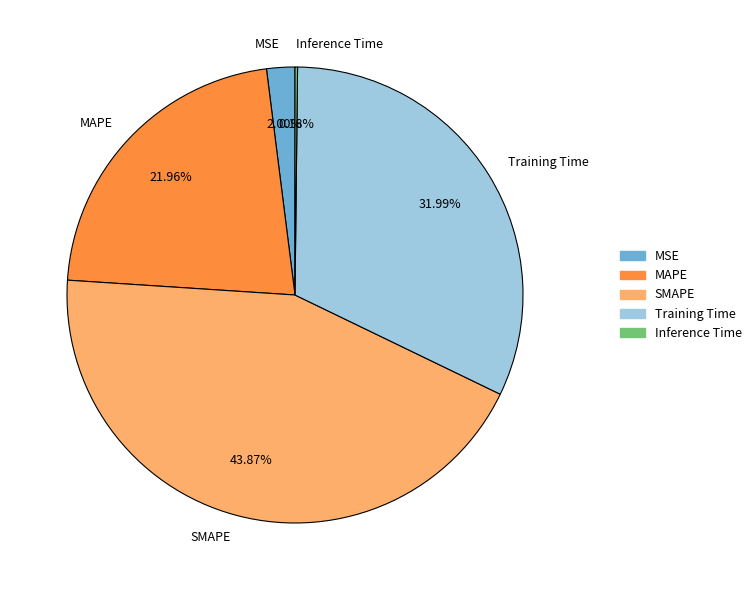

The MSE slice represents 2% of the pie. True or false?

True